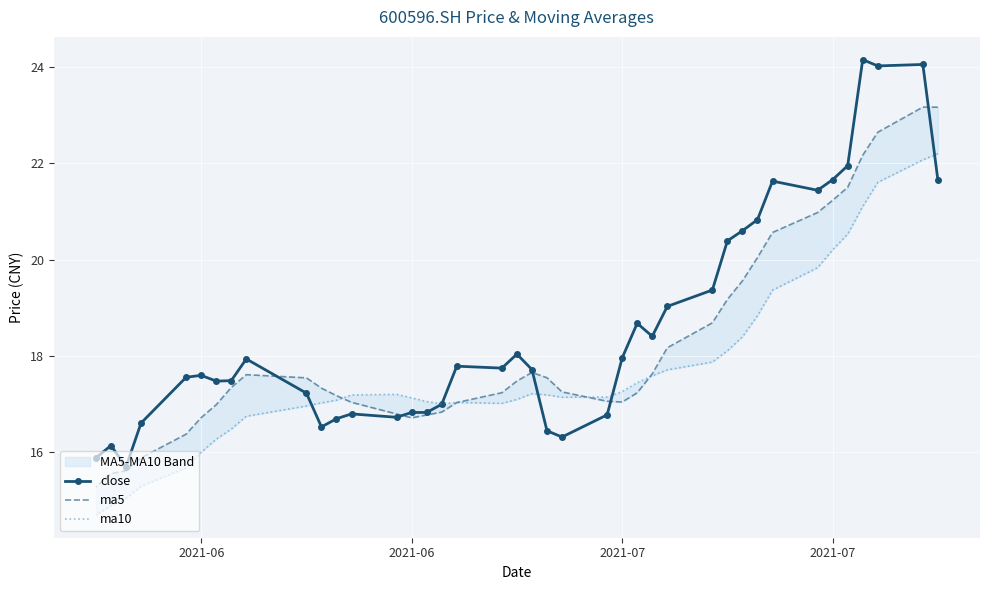

True or false: ma10 has a value of 17.3 at 2021-07.

True